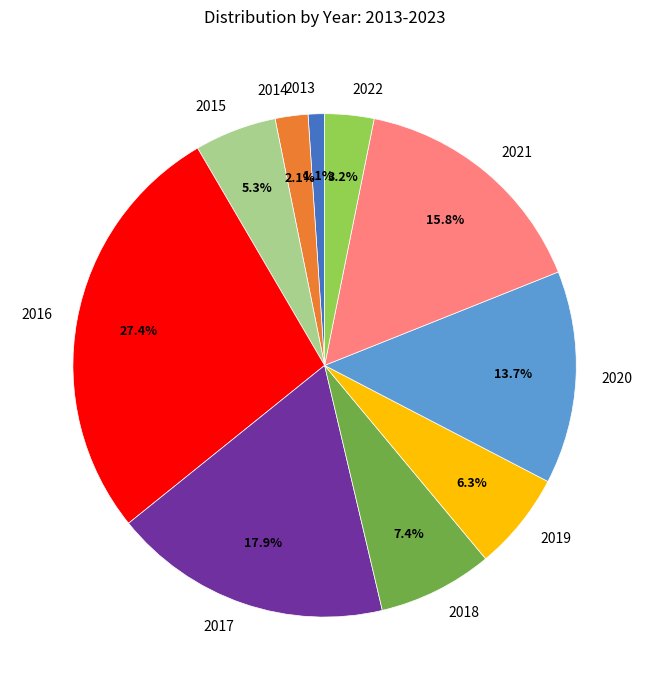

Which has a higher value, 2019 or 2017?

2017